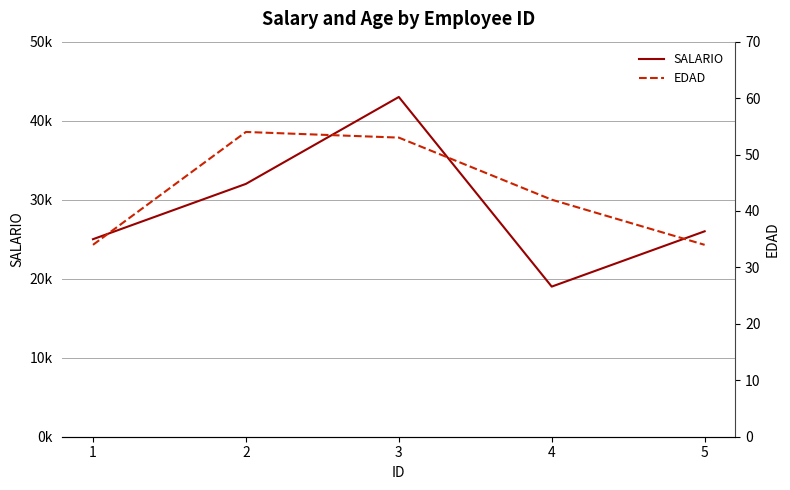

What is the approximate value of SALARIO at 2, to the nearest 50?

32000